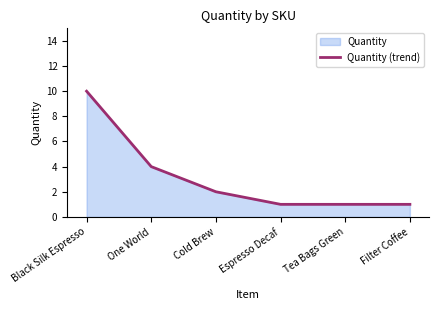

Rank the categories by value from highest to lowest.

Black Silk Espresso, One World, Cold Brew, Espresso Decaf, Tea Bags Green, Filter Coffee